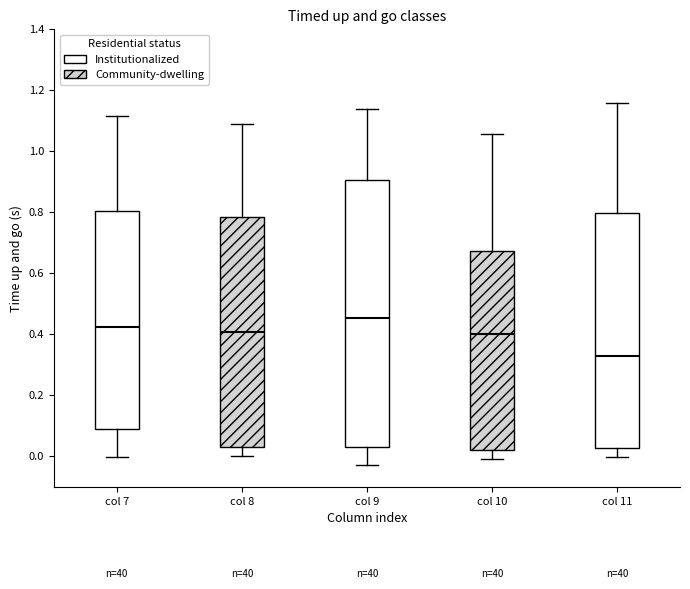

Reading left to right, transcribe this box plot: for each box, give where its median line is, the range the box spans, and where its two whiskers end, as read against the y-axis. The values are not printed on the chart, so give them approximately, as read against the axis.

col 7: median 0.42, box 0.08 to 0.80, whiskers 0.00 to 1.12
col 8: median 0.40, box 0.04 to 0.78, whiskers 0.00 to 1.08
col 9: median 0.46, box 0.04 to 0.90, whiskers -0.02 to 1.14
col 10: median 0.40, box 0.02 to 0.68, whiskers 0.00 to 1.06
col 11: median 0.32, box 0.02 to 0.80, whiskers 0.00 to 1.16